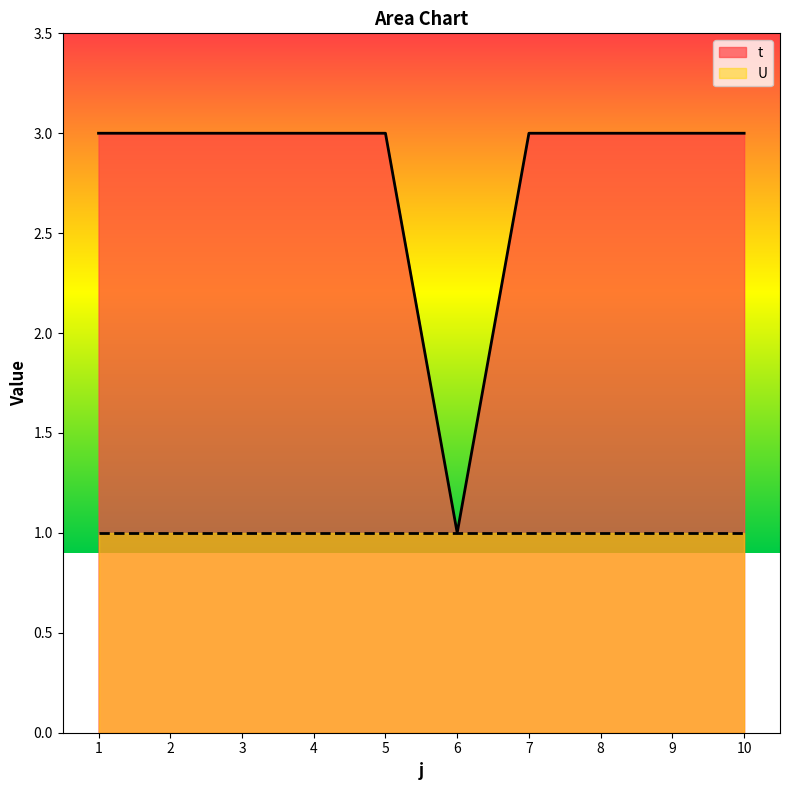

How many data points are less than 3?

1